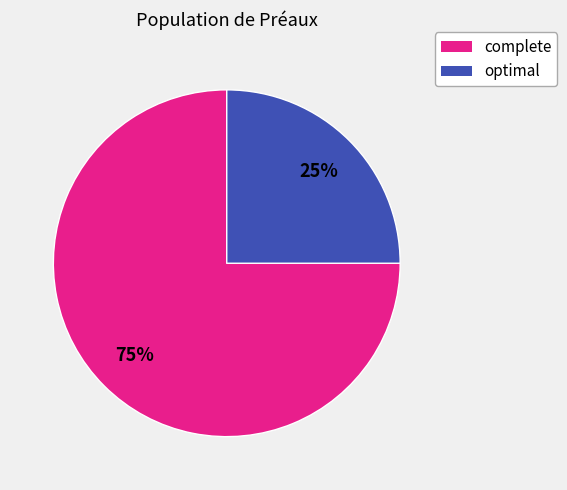

Count the number of slices in the pie.

2